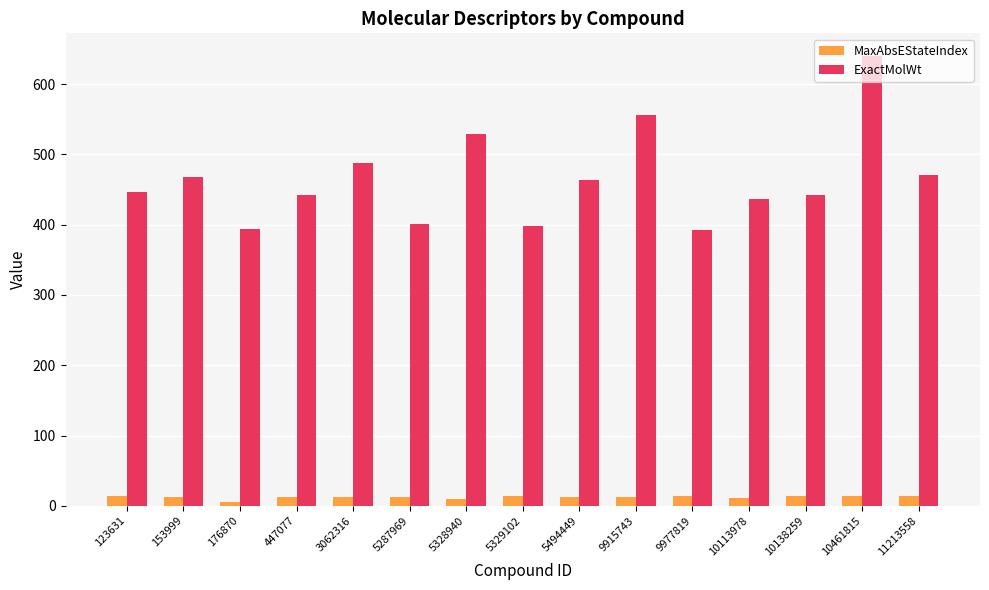

Rank the series by their average value, from lowest to highest.

MaxAbsEStateIndex, ExactMolWt